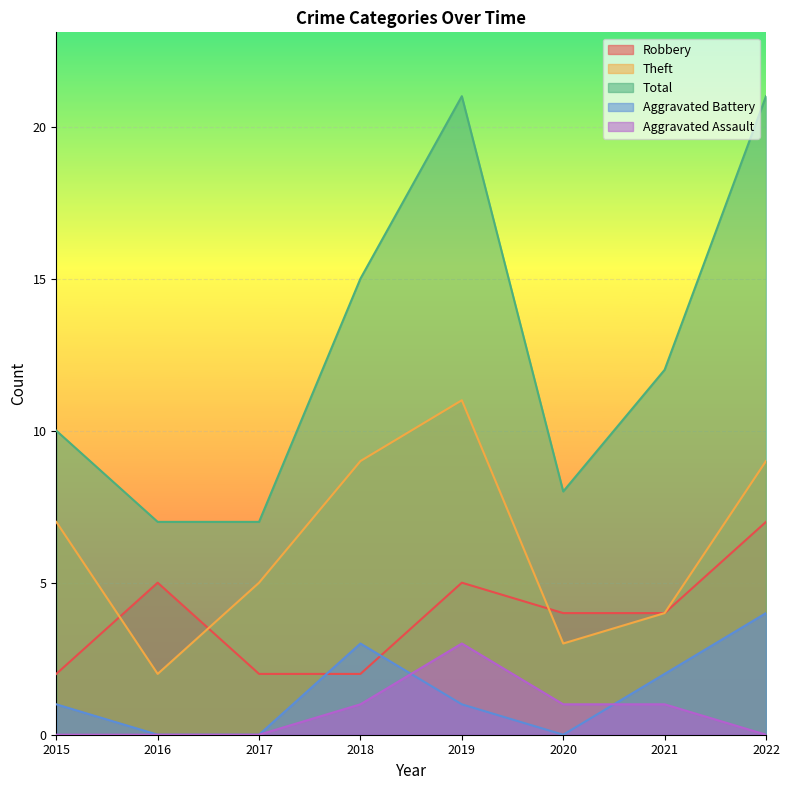

What is the value of the Aggravated Assault point at the 7th from the left?

1